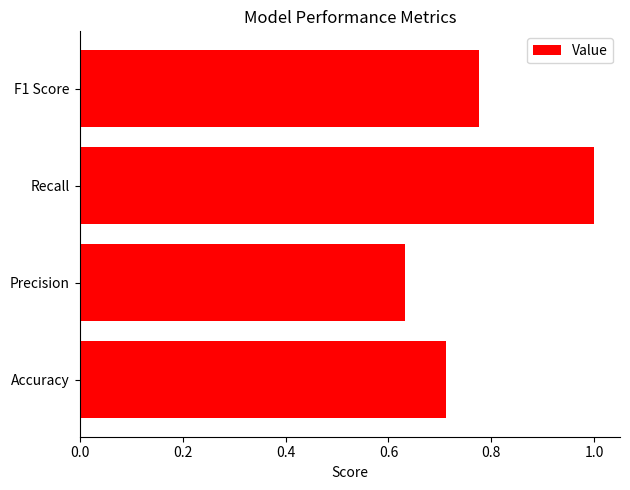

Does the chart contain any negative values?

No